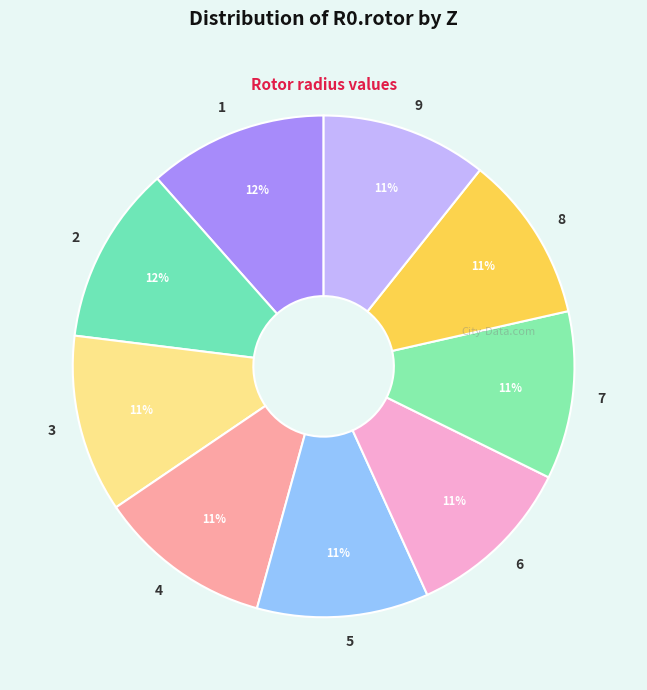

The 2 slice represents 17% of the pie. True or false?

False